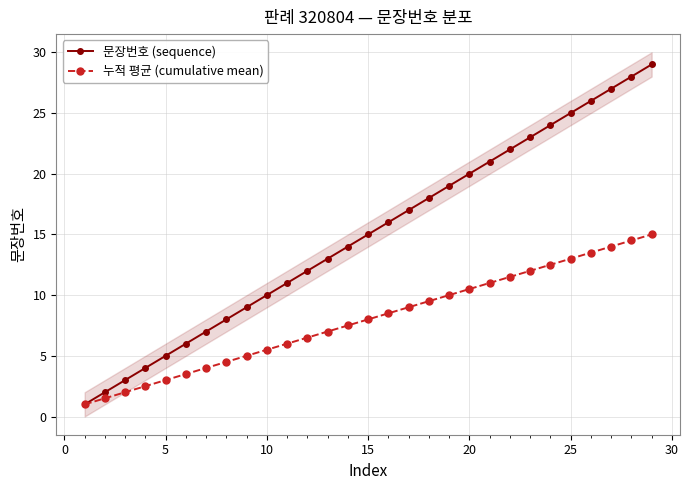

How many lines are shown in the chart?

2